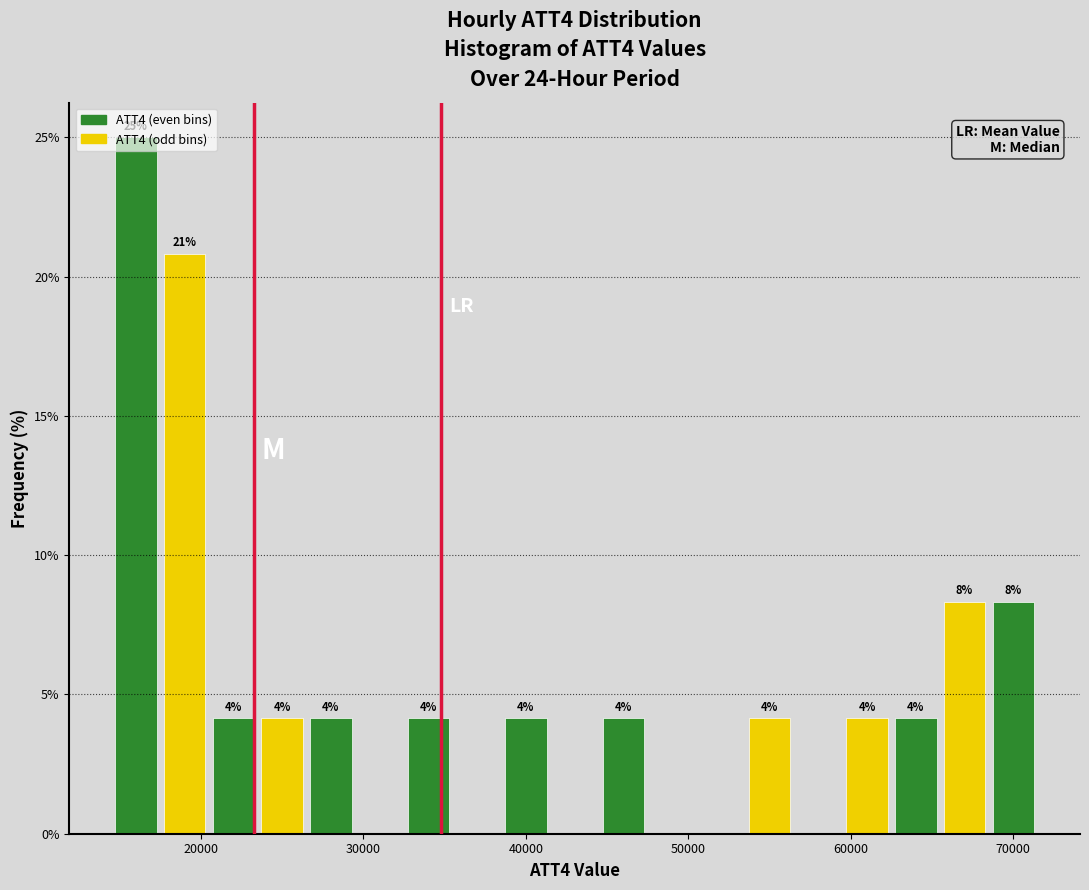

Around what value on the x-axis is the tallest bar? Give the approximate position of its centre, as read against the axis.

16000